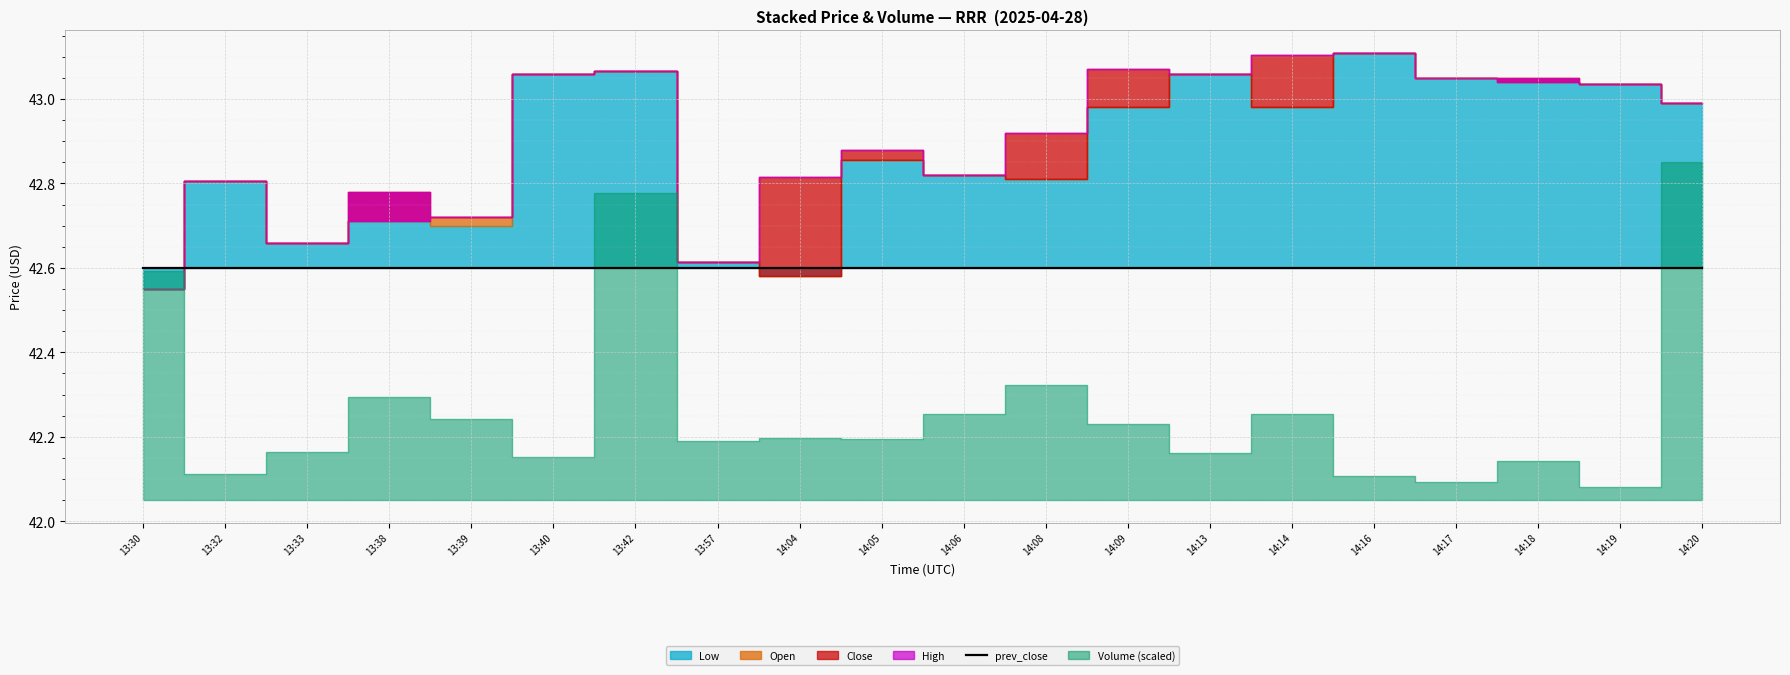

The High series shows 43.1 at 13:40. True or false?

True